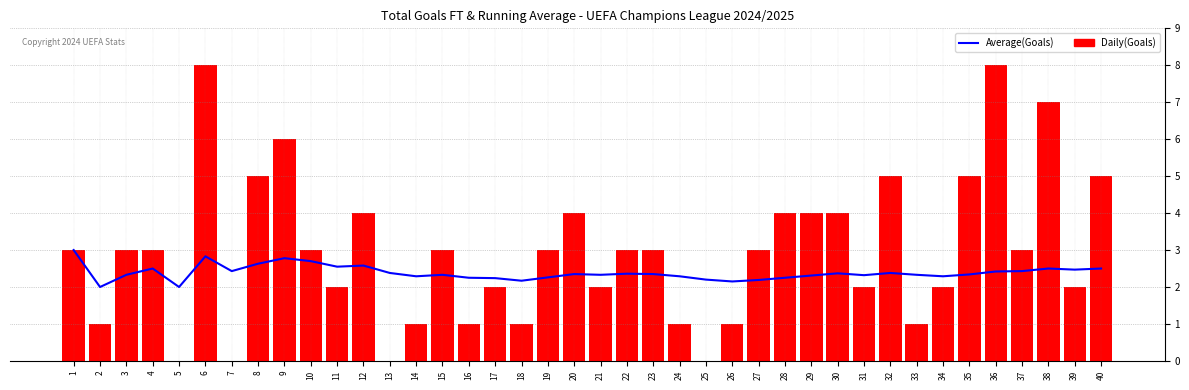

Which has a higher value, 29 or 16?

29